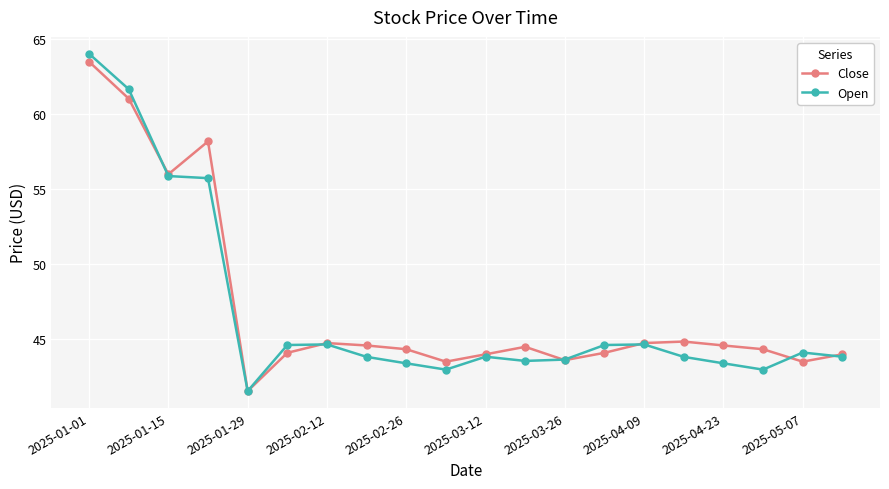

True or false: Open has more than 1 interior local peaks.

True